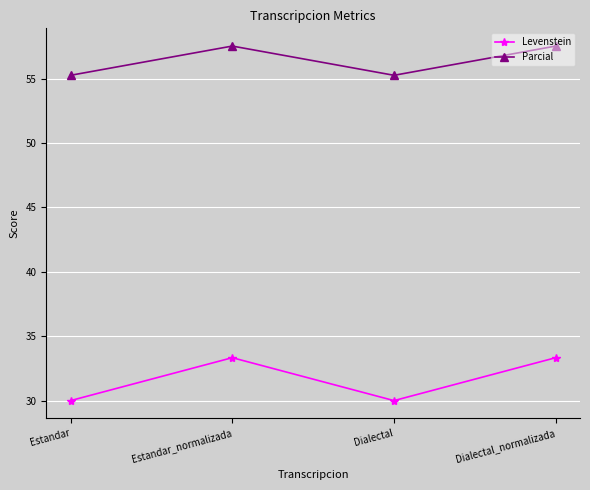

Is it true that Parcial equals 101.3 at Dialectal_normalizada?

False